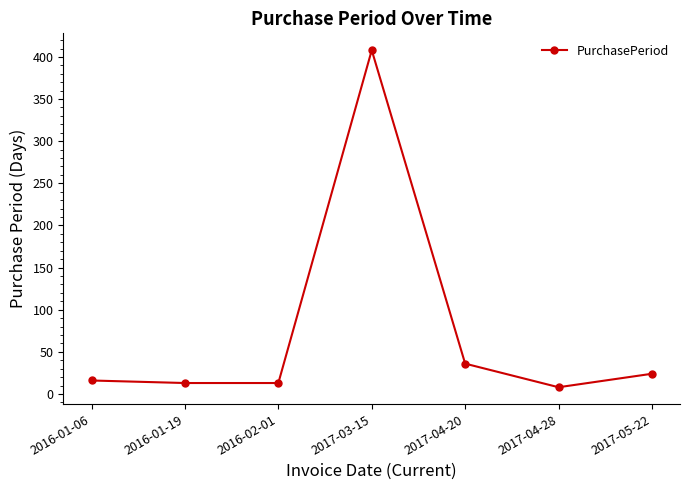

Which has a higher value, 2016-01-06 or 2017-04-20?

2017-04-20